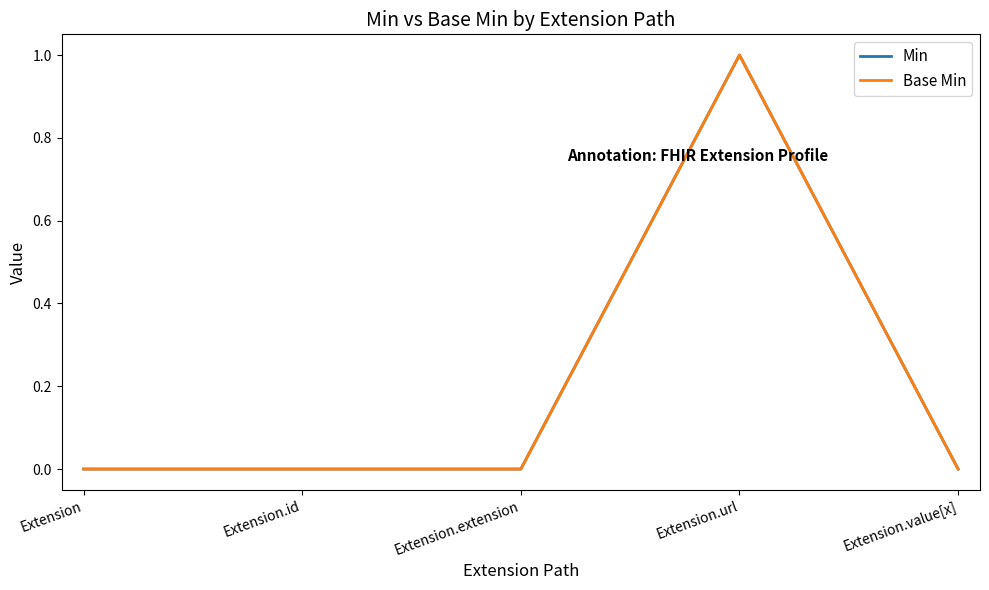

How many lines are shown in the chart?

2